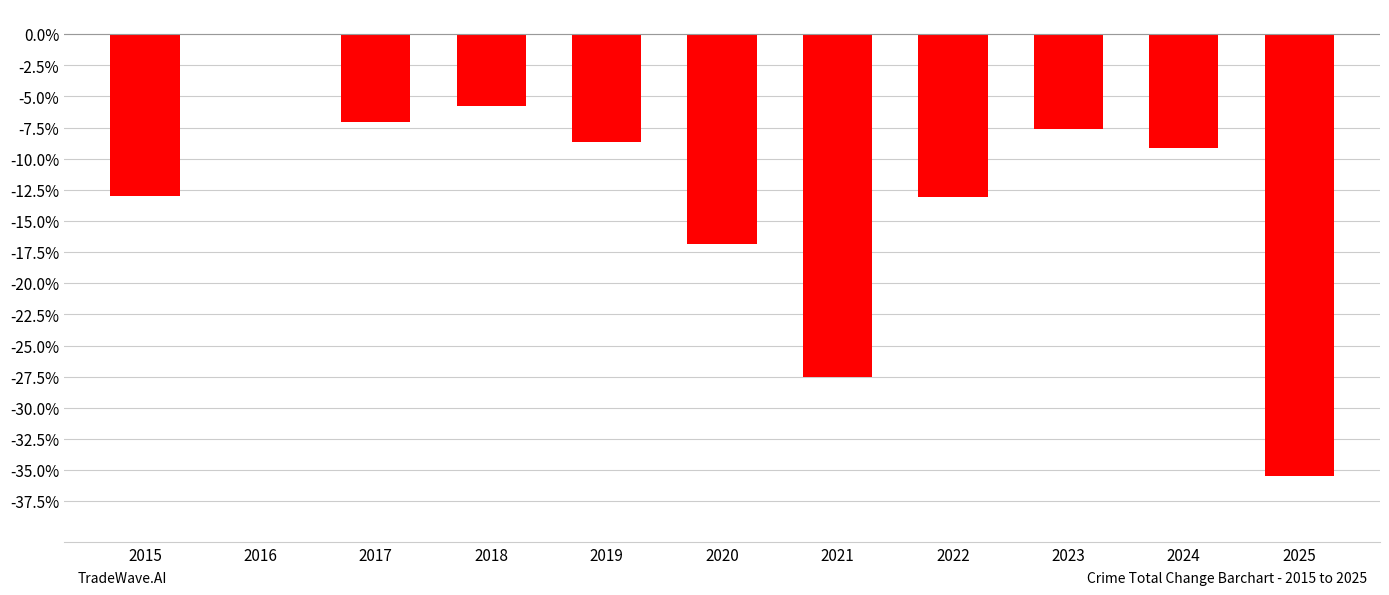

Which category has the highest value across all series?

2016